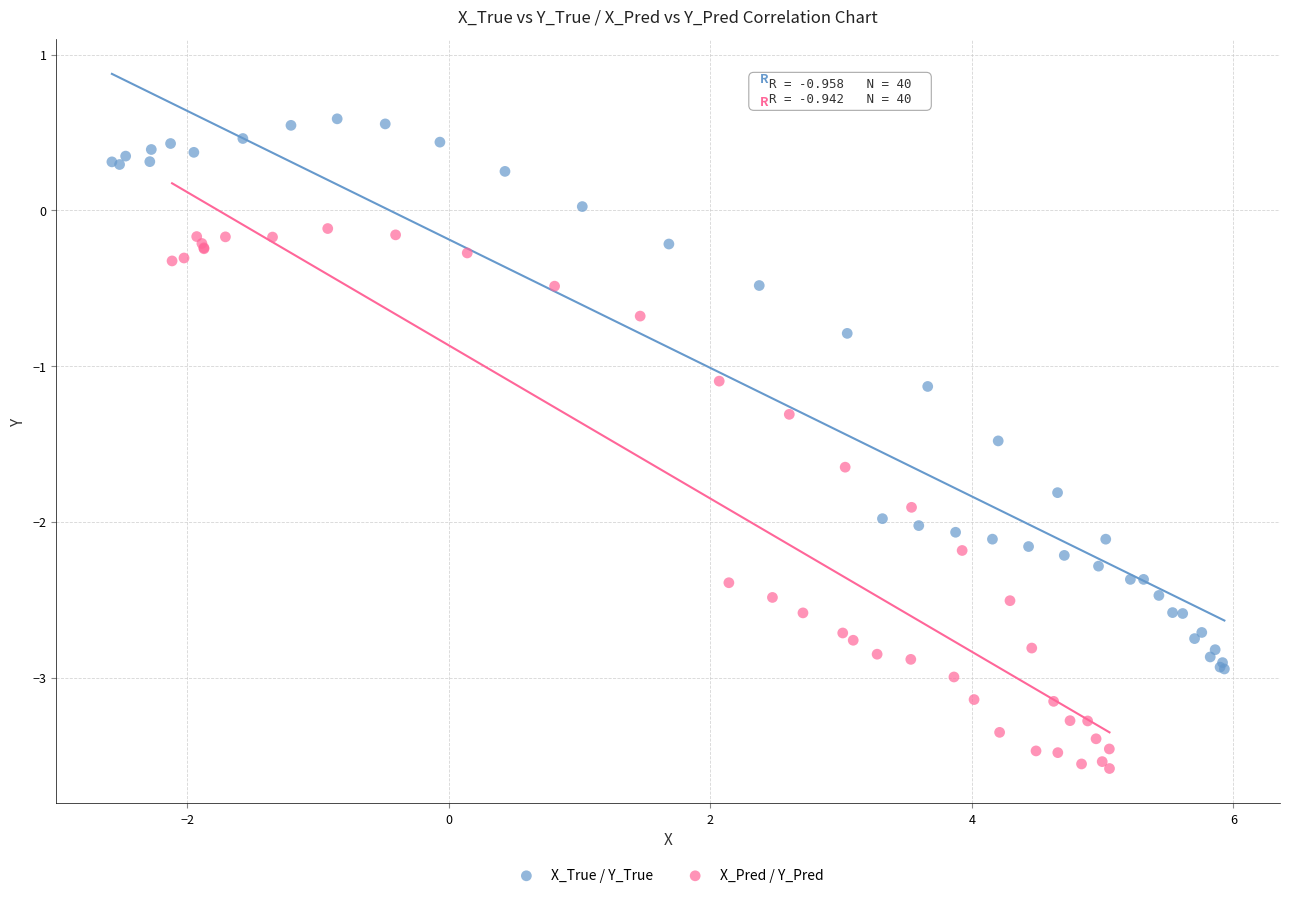

Which series reaches the maximum Y coordinate?

X_True / Y_True